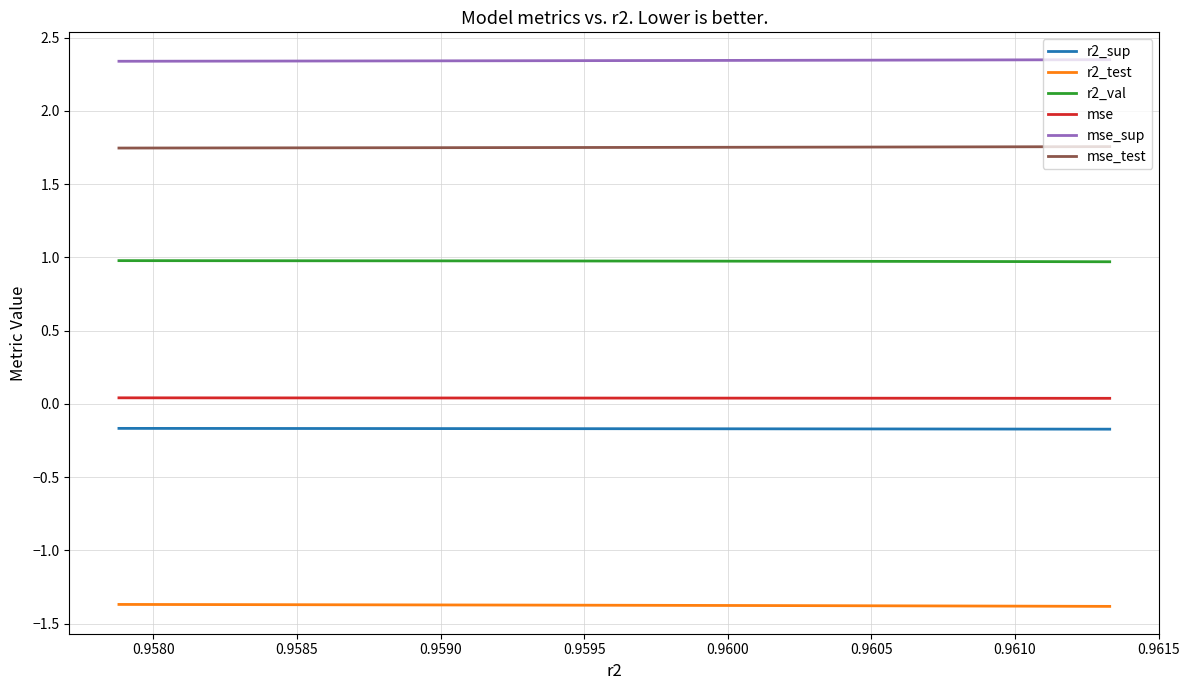

True or false: mse_sup and mse_test intersect in this chart.

False